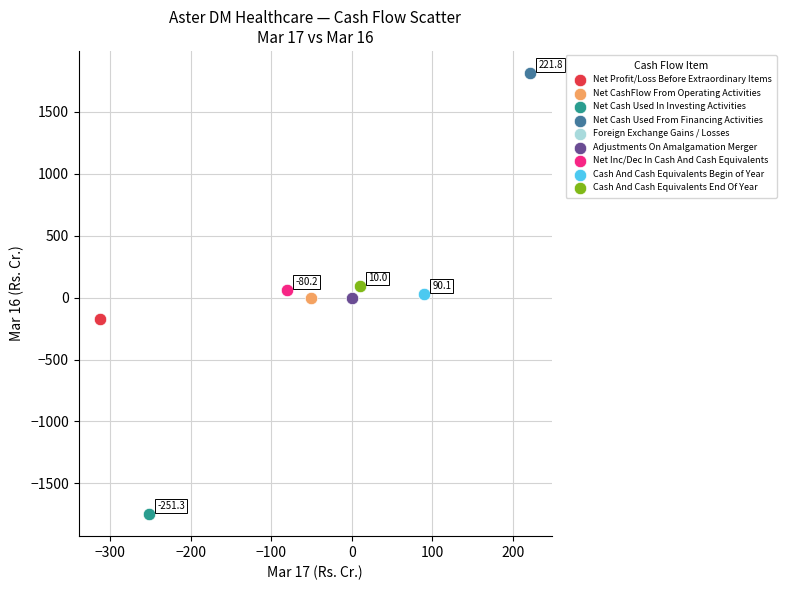

What are all the series names shown in the legend?

Net Profit/Loss Before Extraordinary Items, Net CashFlow From Operating Activities, Net Cash Used In Investing Activities, Net Cash Used From Financing Activities, Foreign Exchange Gains / Losses, Adjustments On Amalgamation Merger, Net Inc/Dec In Cash And Cash Equivalents, Cash And Cash Equivalents Begin of Year, Cash And Cash Equivalents End Of Year